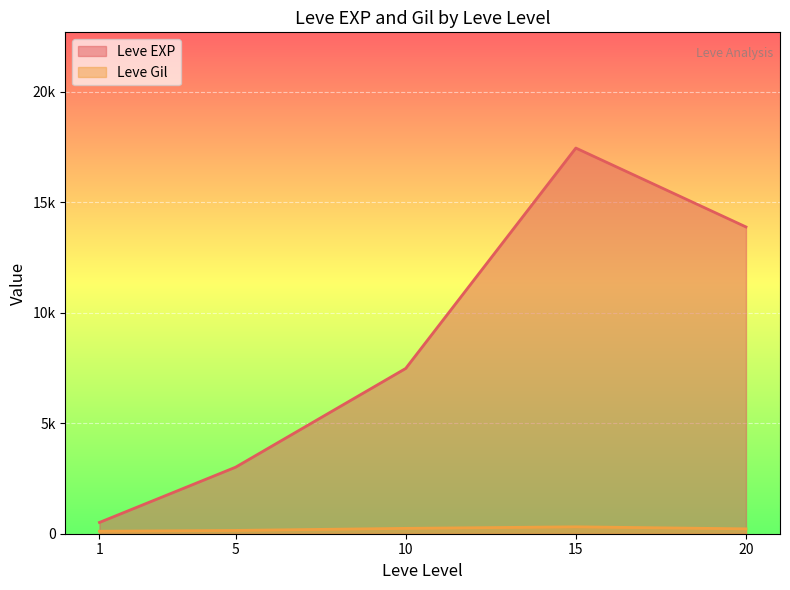

Rank the series by their average value, from lowest to highest.

Leve Gil, Leve EXP